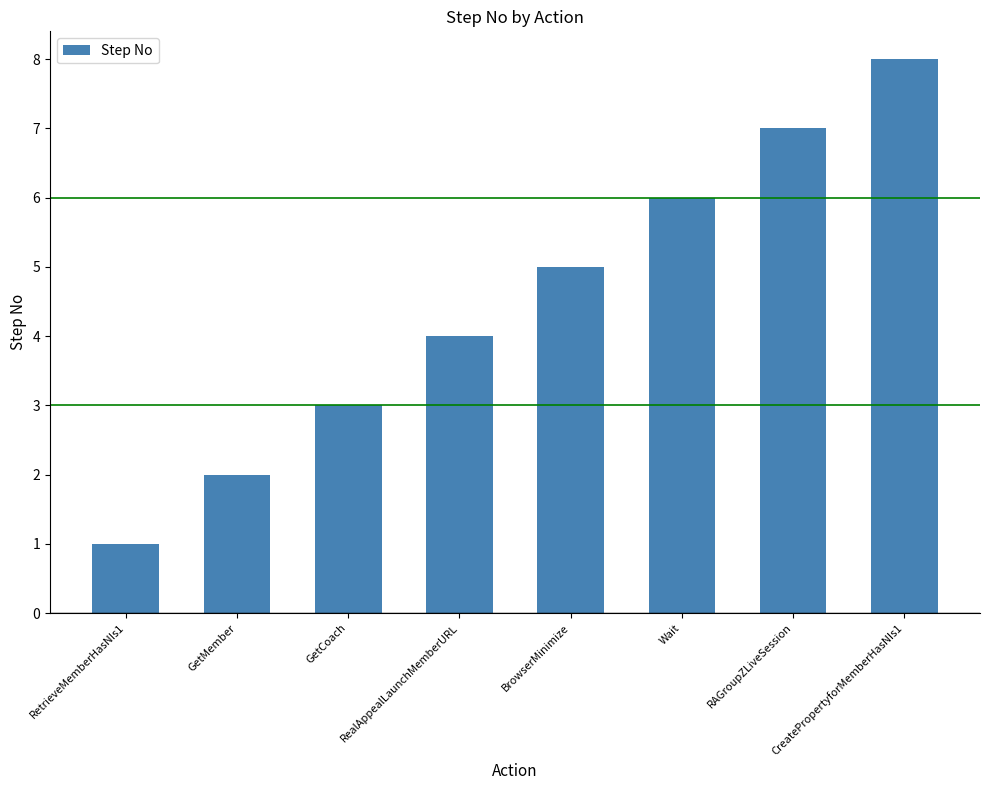

Reading left to right, what are all the values shown in this chart?

1	2	3	4	5	6	7	8